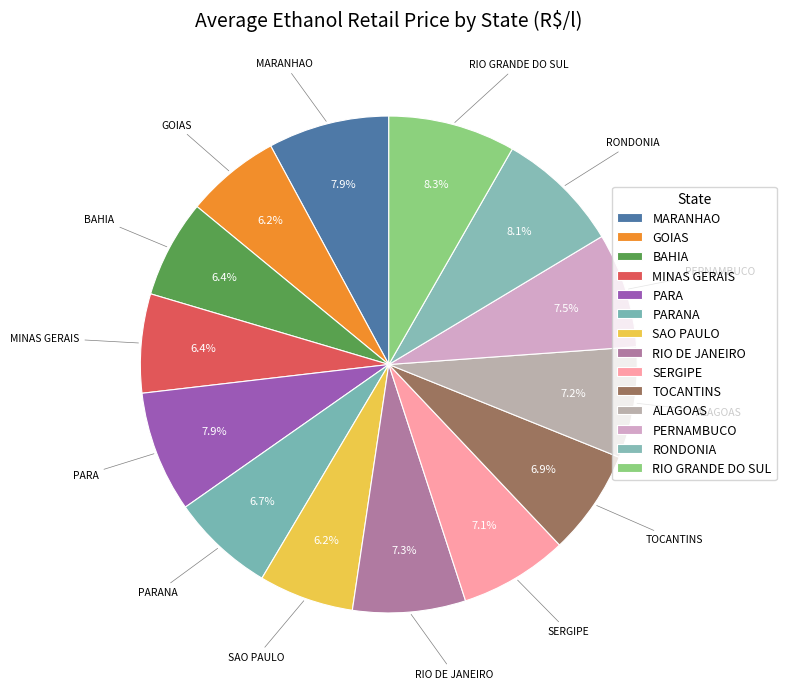

Do PERNAMBUCO and MINAS GERAIS together represent more than half of the pie?

No